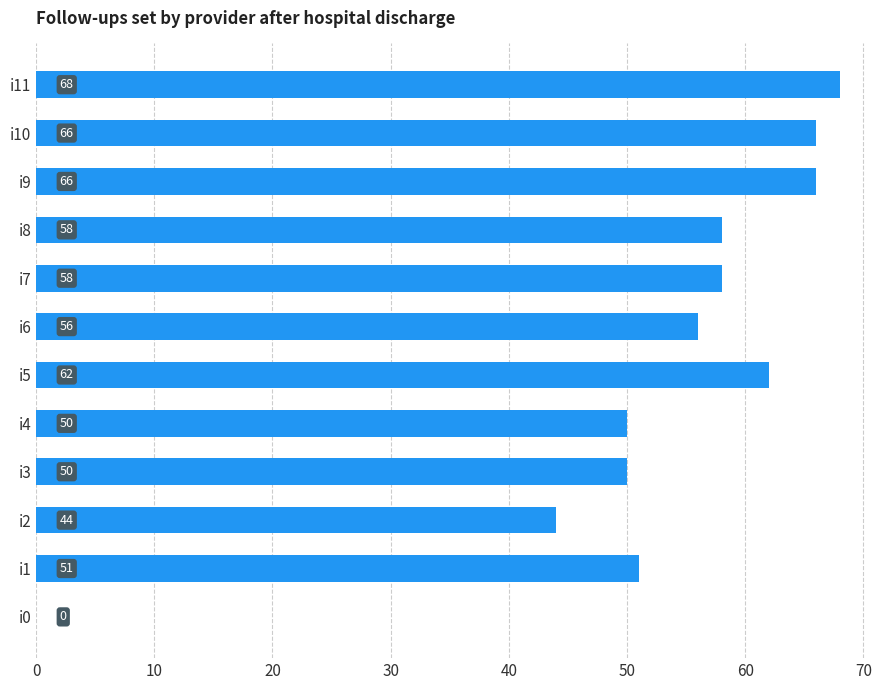

Between i3 and i9, which is larger?

i9